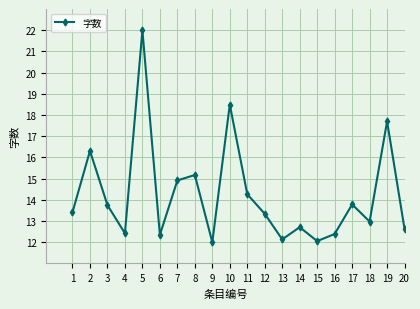

Between 5 and 1, which is larger?

5